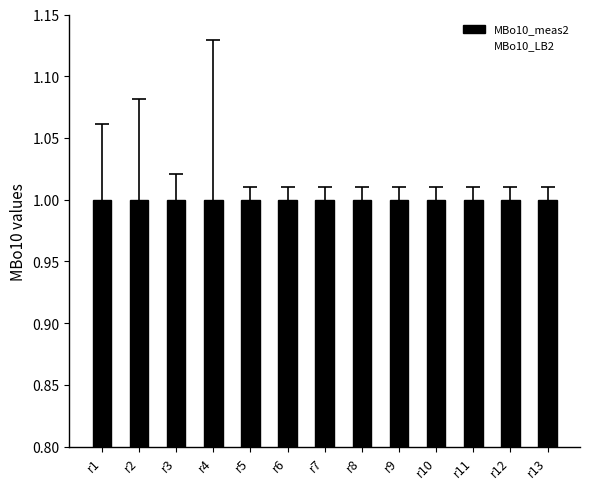

What is the total value across all series at r4?

1.9